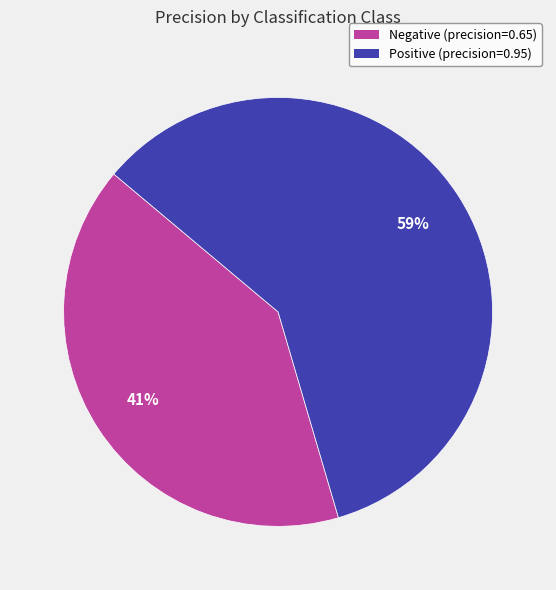

What is the smallest slice in the pie chart?

Negative